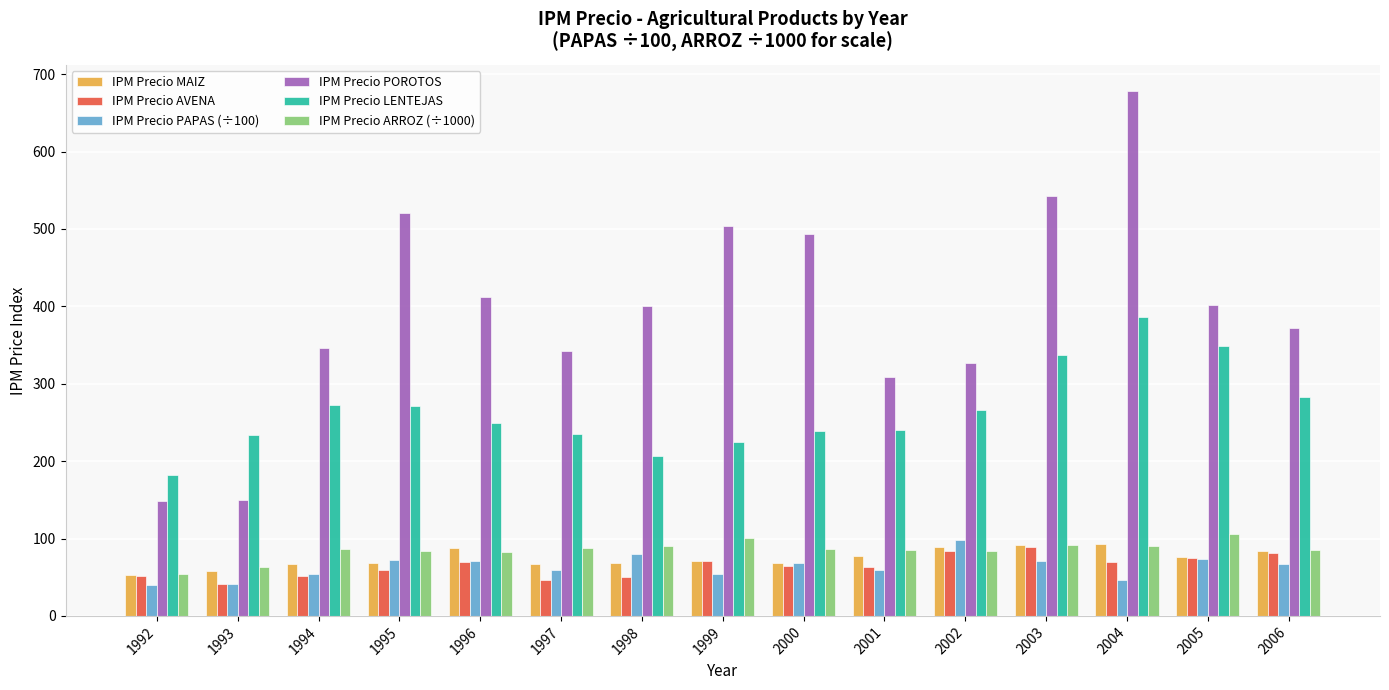

What is the value of the IPM Precio POROTOS bar at the 2nd from the left?

149.6